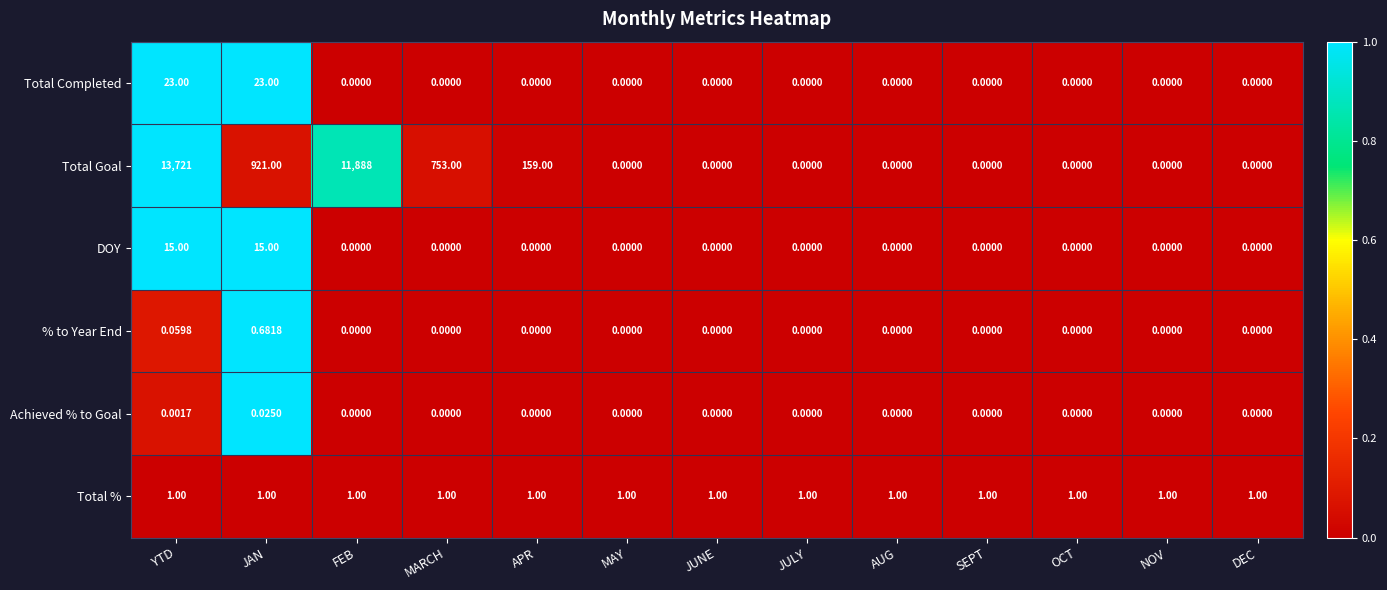

Which series has the widest spread of values?

Total Goal